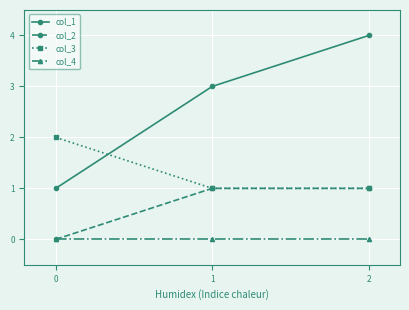

What is the difference between the highest and lowest values at 1?

3